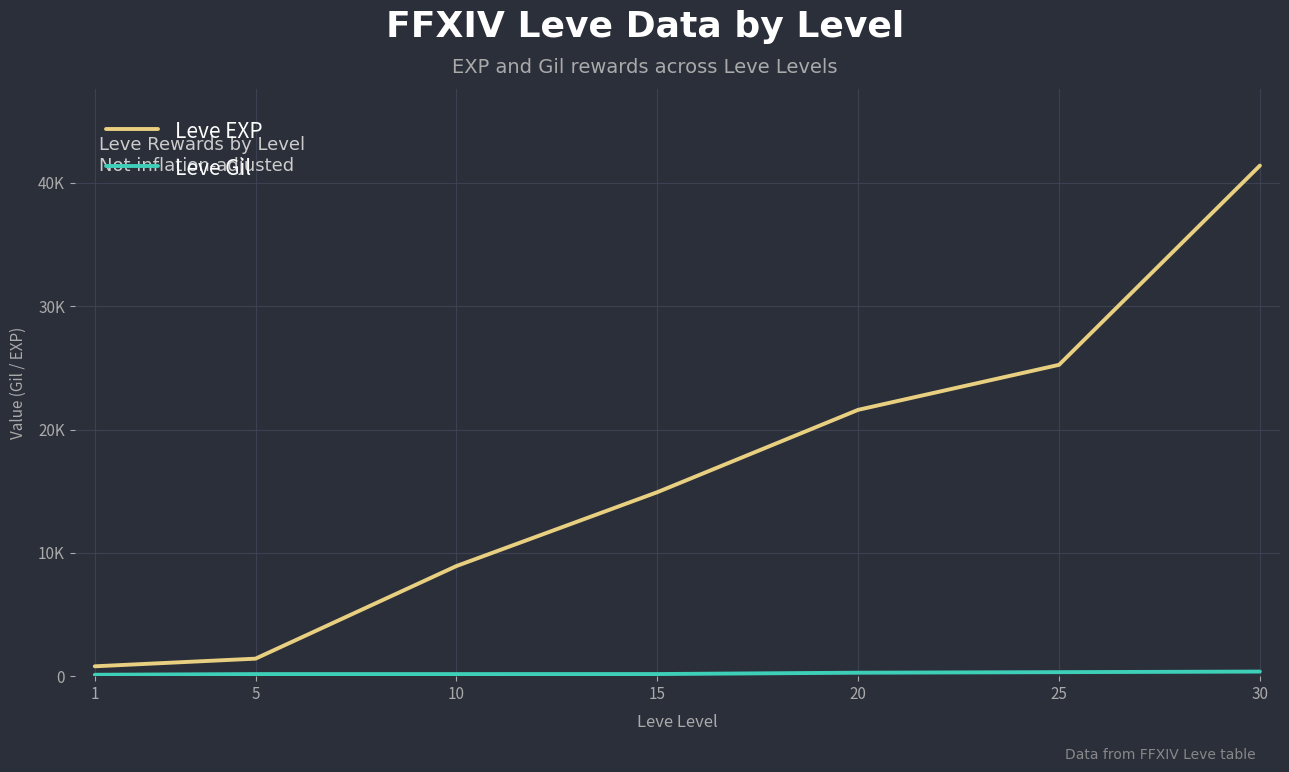

True or false: Leve EXP and Leve Gil intersect in this chart.

False